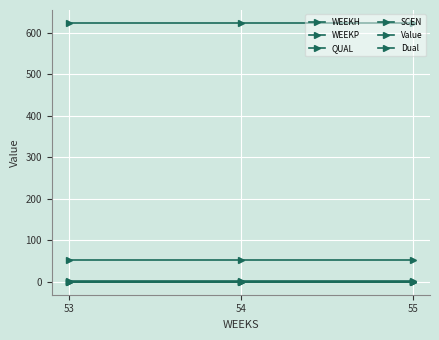

Does the chart have visible grid lines?

Yes